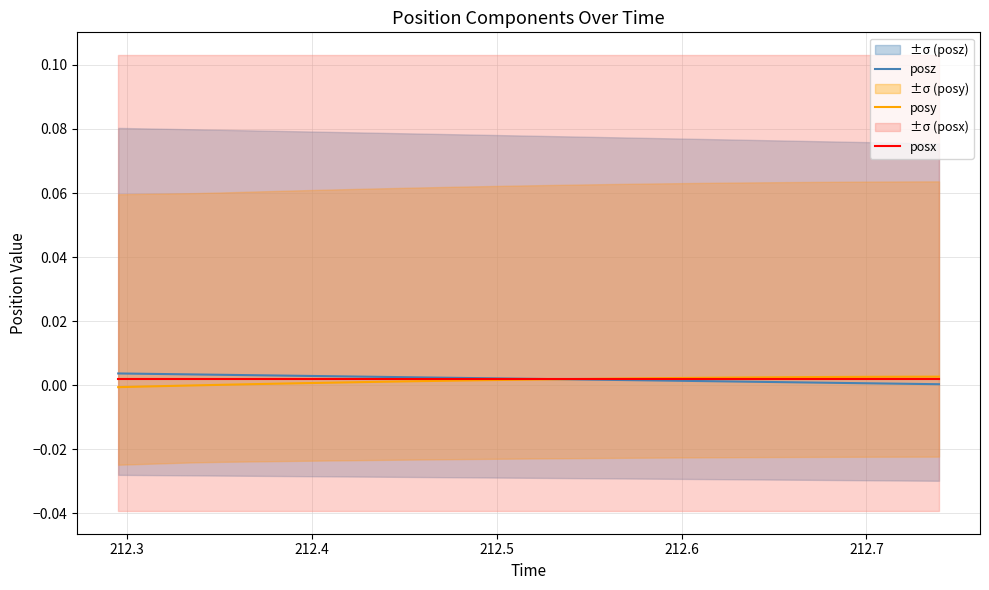

What is the sum of all posz values?

0.1